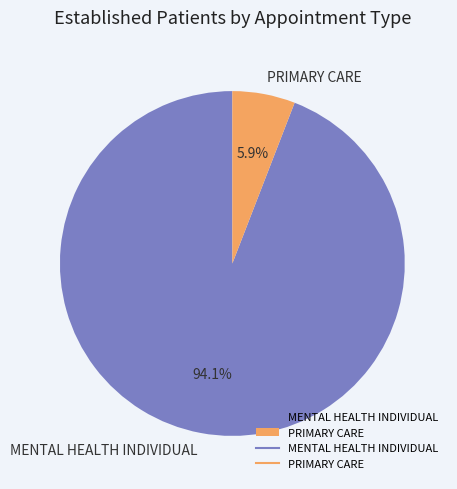

To the nearest percent, what portion does MENTAL HEALTH INDIVIDUAL represent?

94%